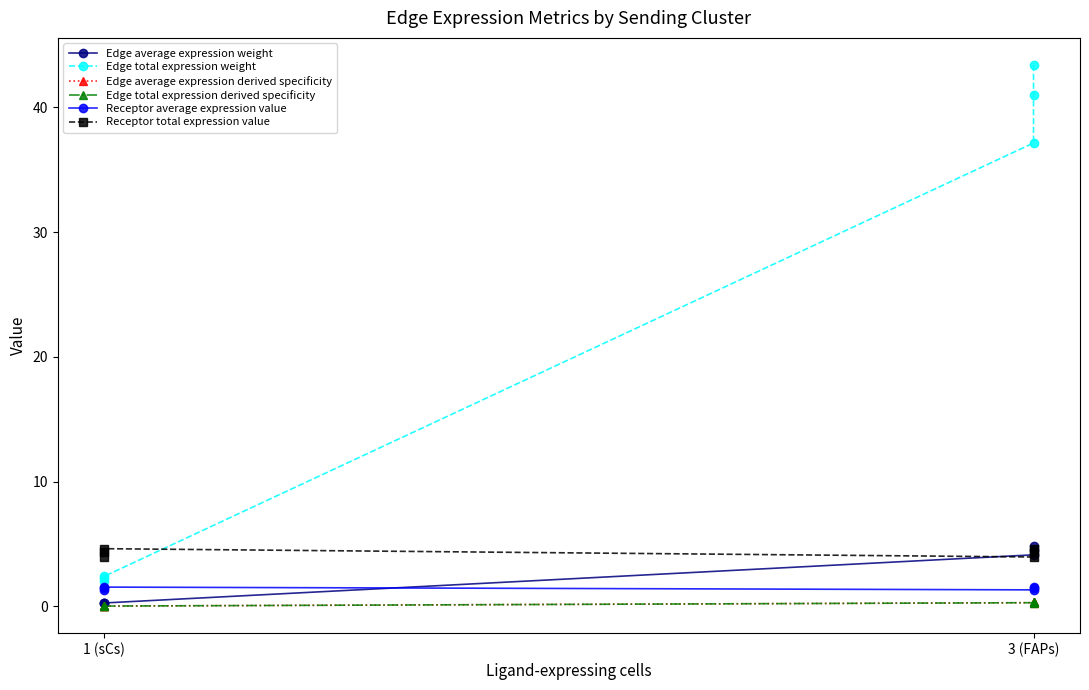

True or false: Edge total expression weight has more than 1 points higher than both neighbors.

False